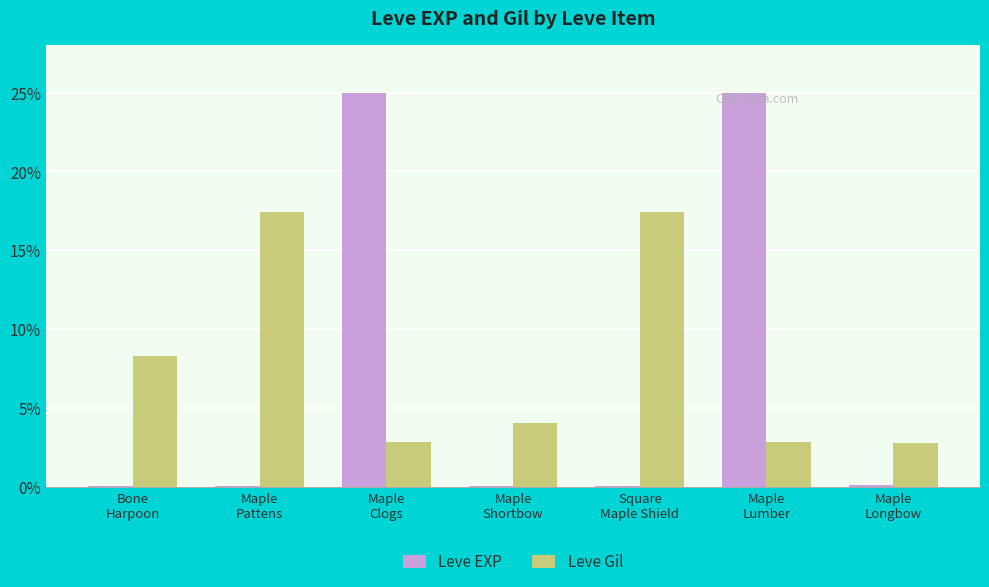

The value of Leve Gil at Maple
Shortbow is 4.0. True or false?

True